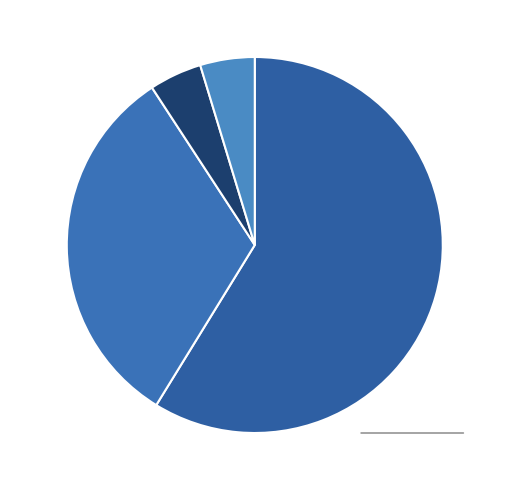

The LHCB (core) 32% slice represents 24% of the pie. True or false?

False